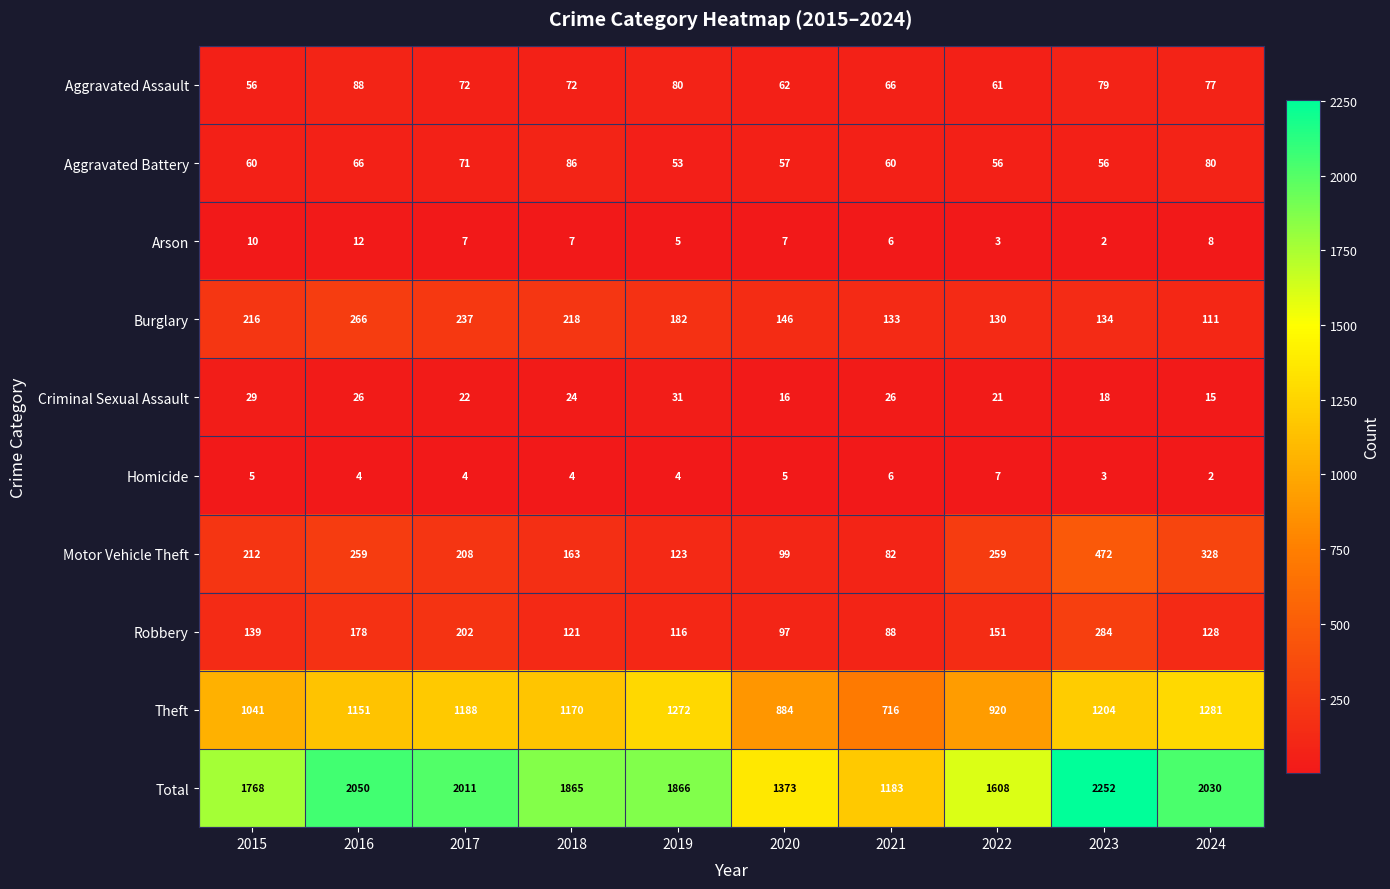

At which category is the sum across all series the highest?

2023